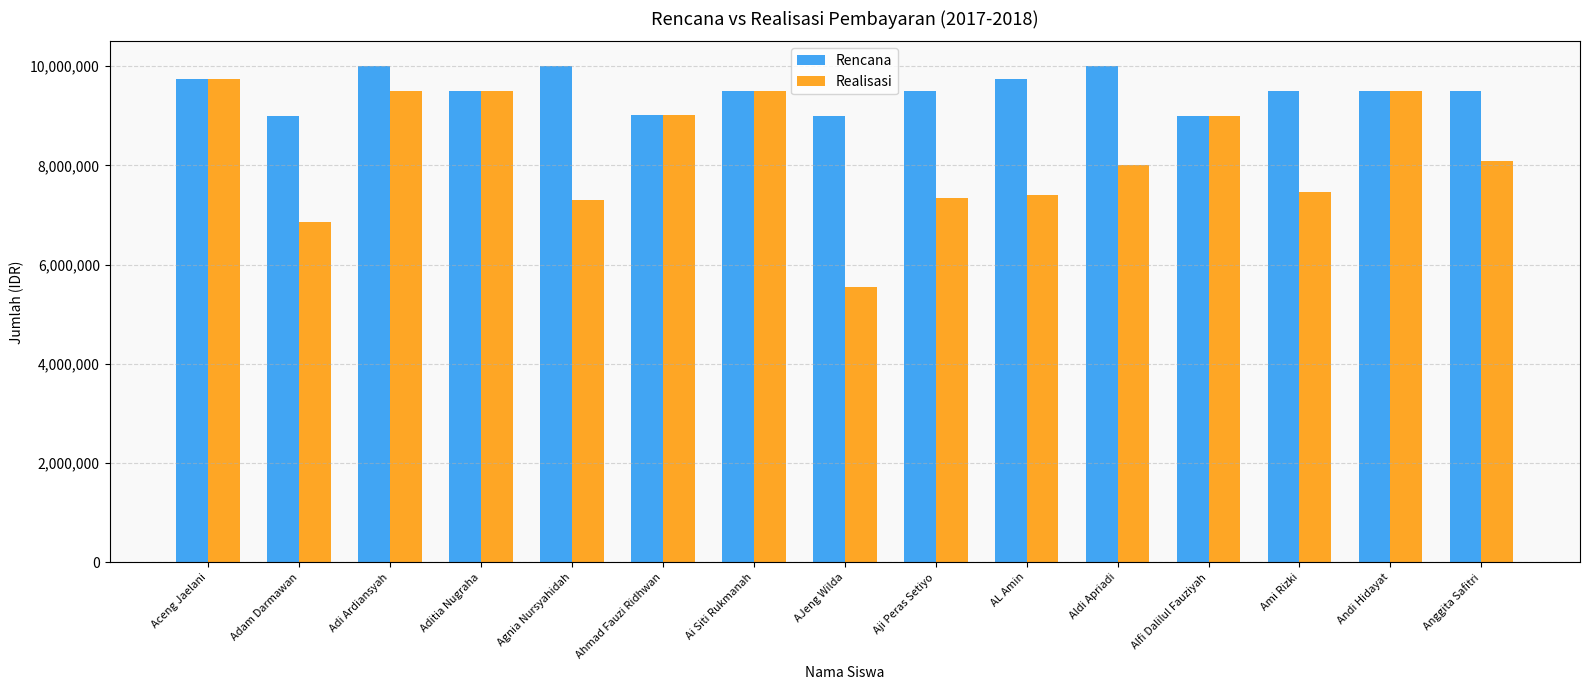

Is it true that Realisasi equals 7400000 at AL Amin?

True